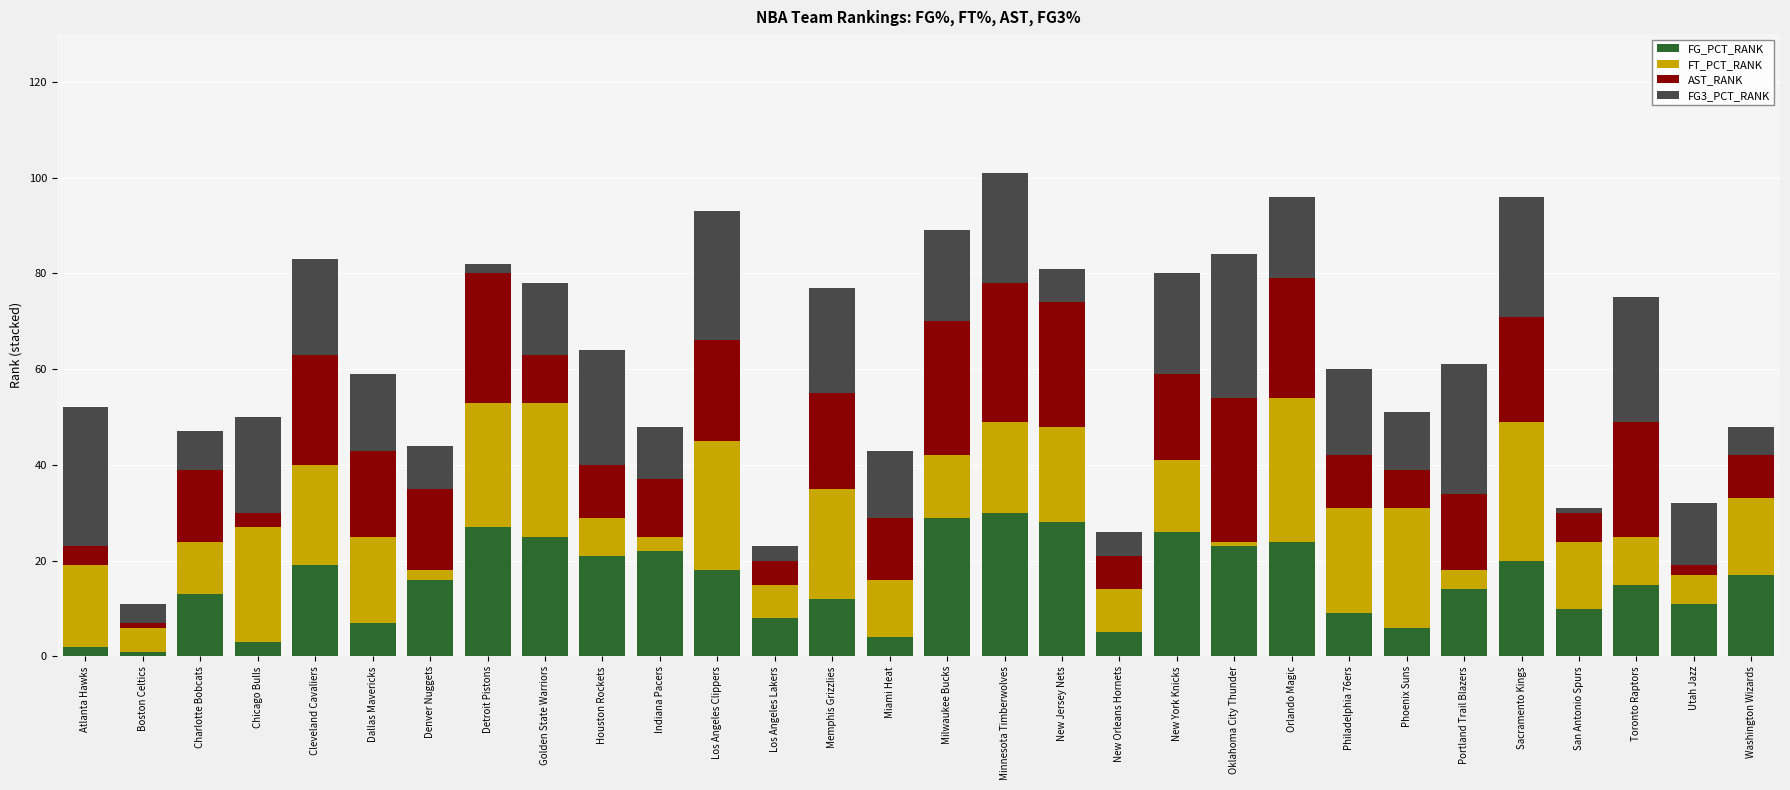

What is the sum of the FG_PCT_RANK values at New York Knicks and Chicago Bulls?

29